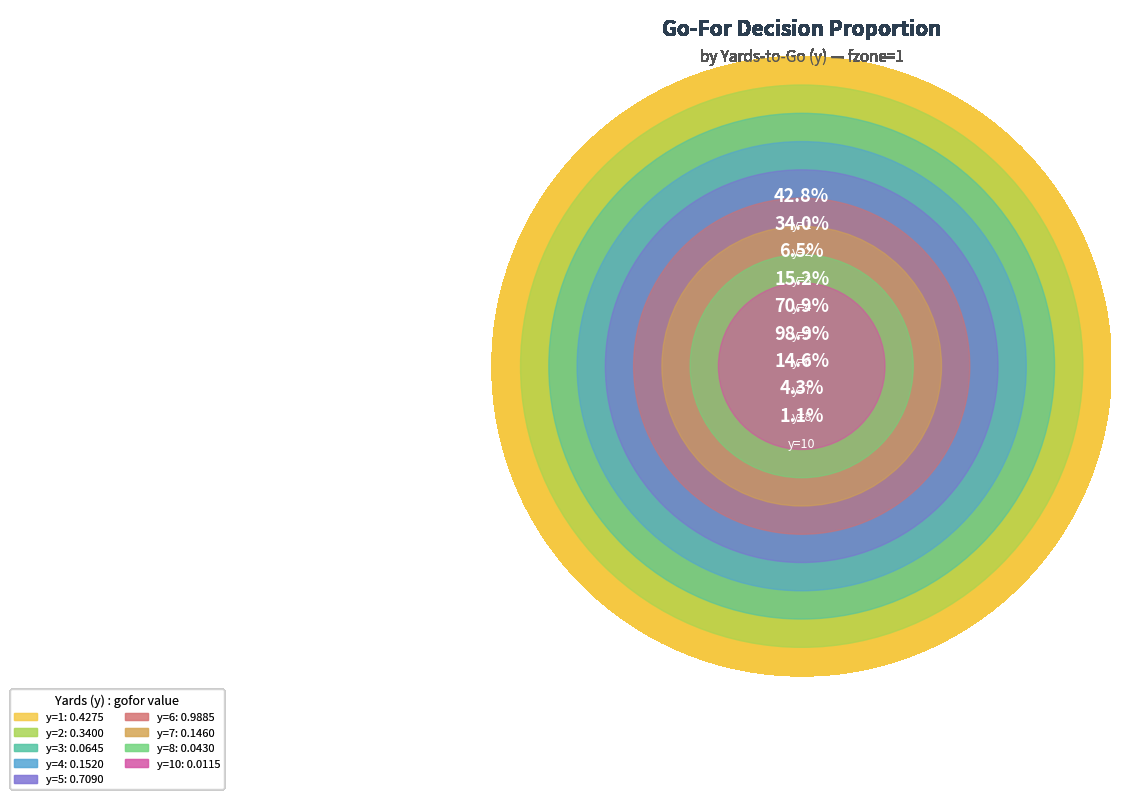

Is y=1 the majority of the pie?

No